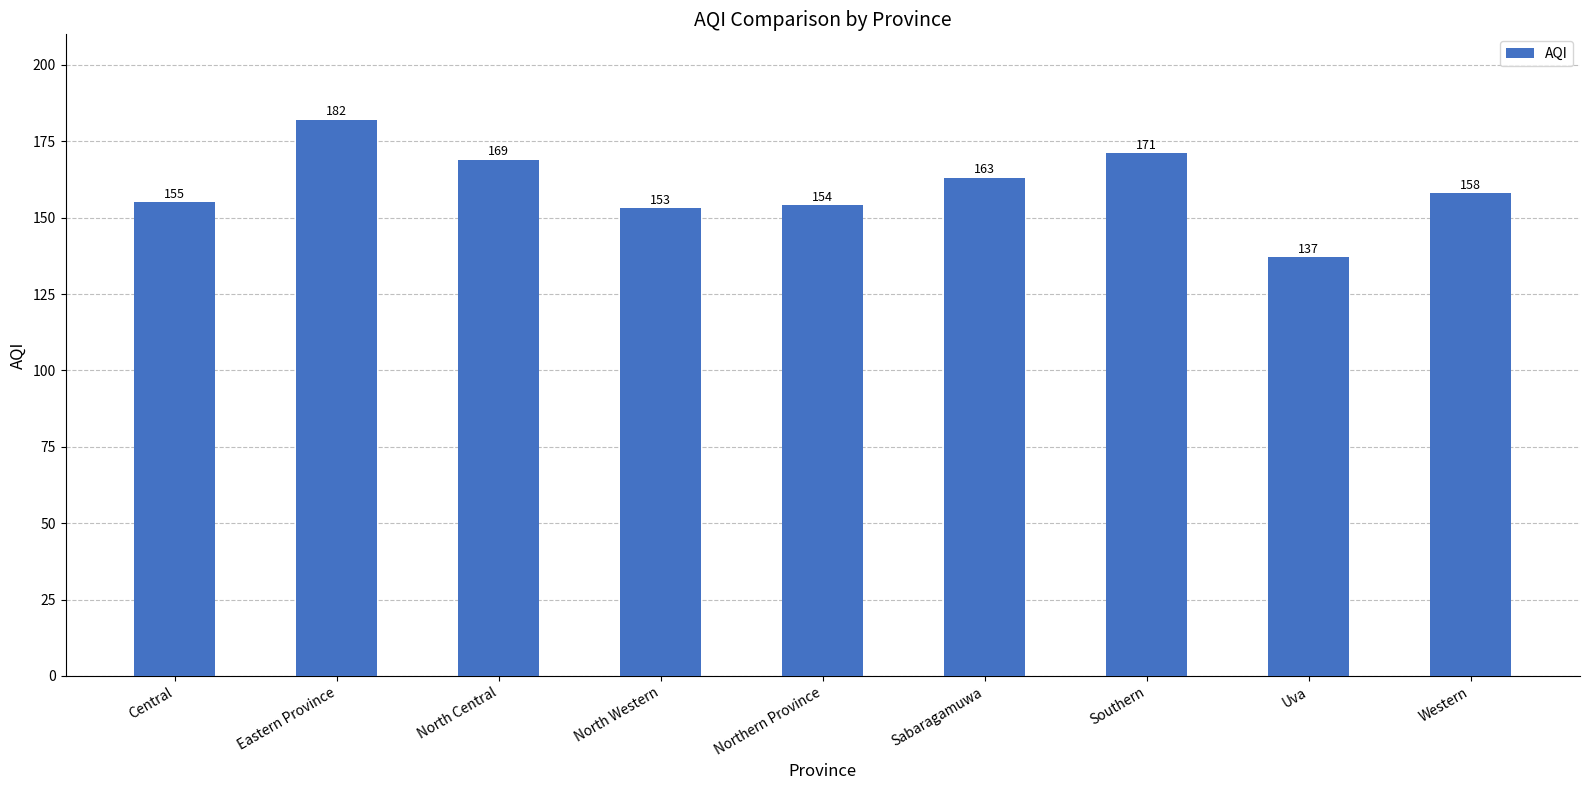

Between Southern and Western, which is larger?

Southern